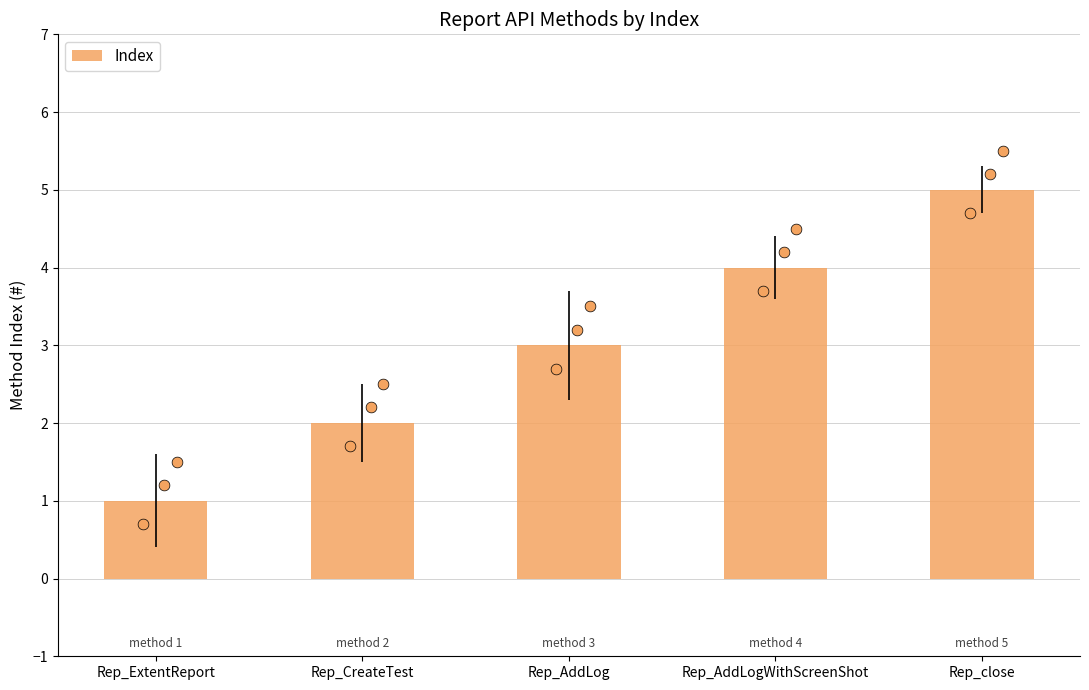

What is the change in value from Rep_ExtentReport to Rep_CreateTest?

+1